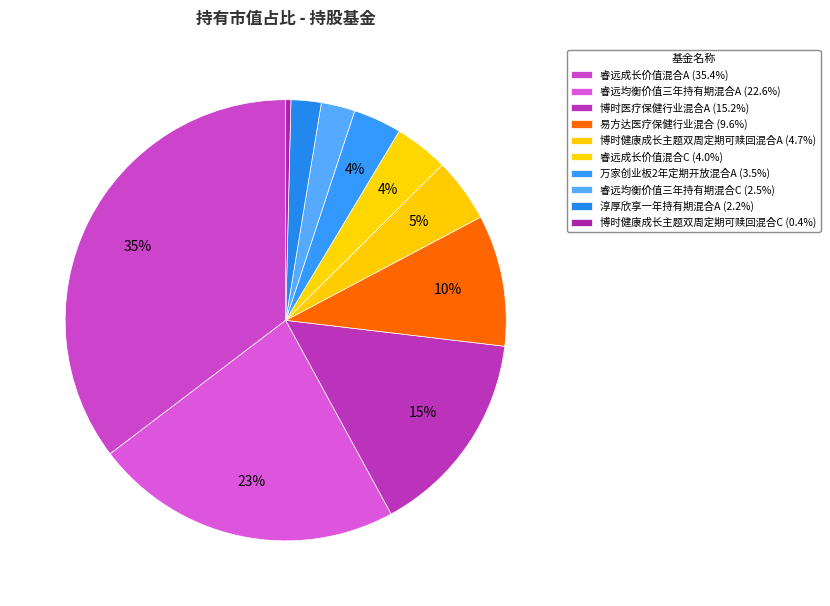

Count the number of slices in the pie.

10